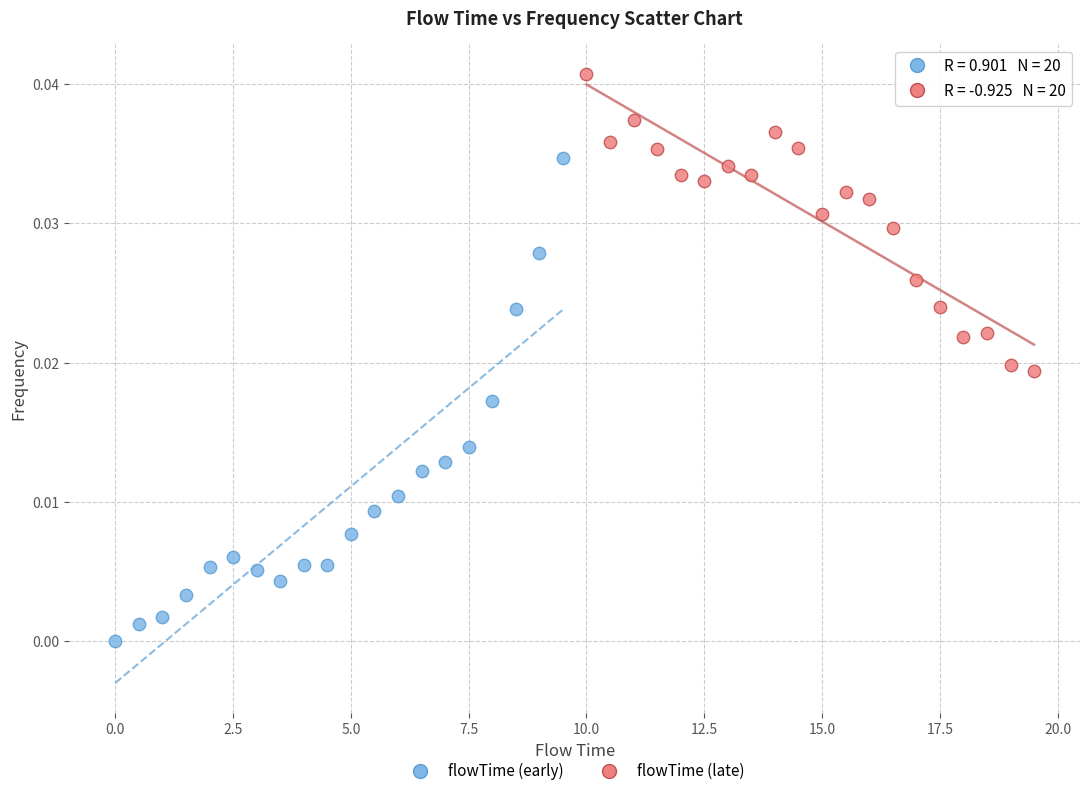

Which series reaches the minimum Y coordinate?

flowTime (early)